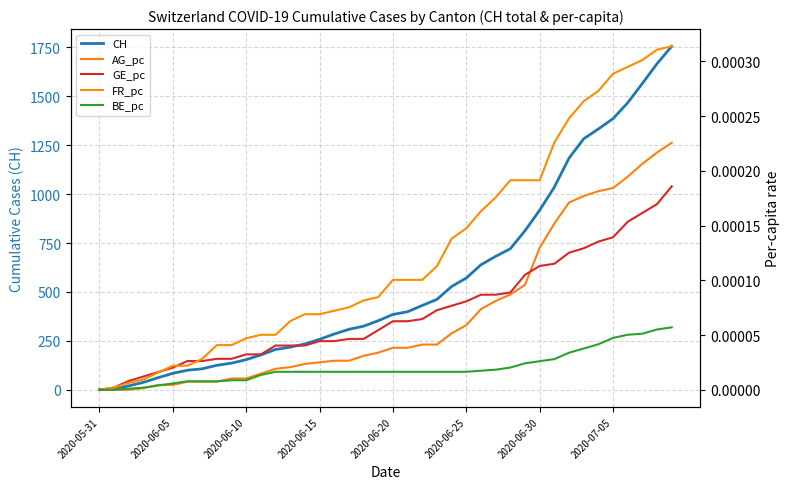

What is the total value across all series at 11?

178.0